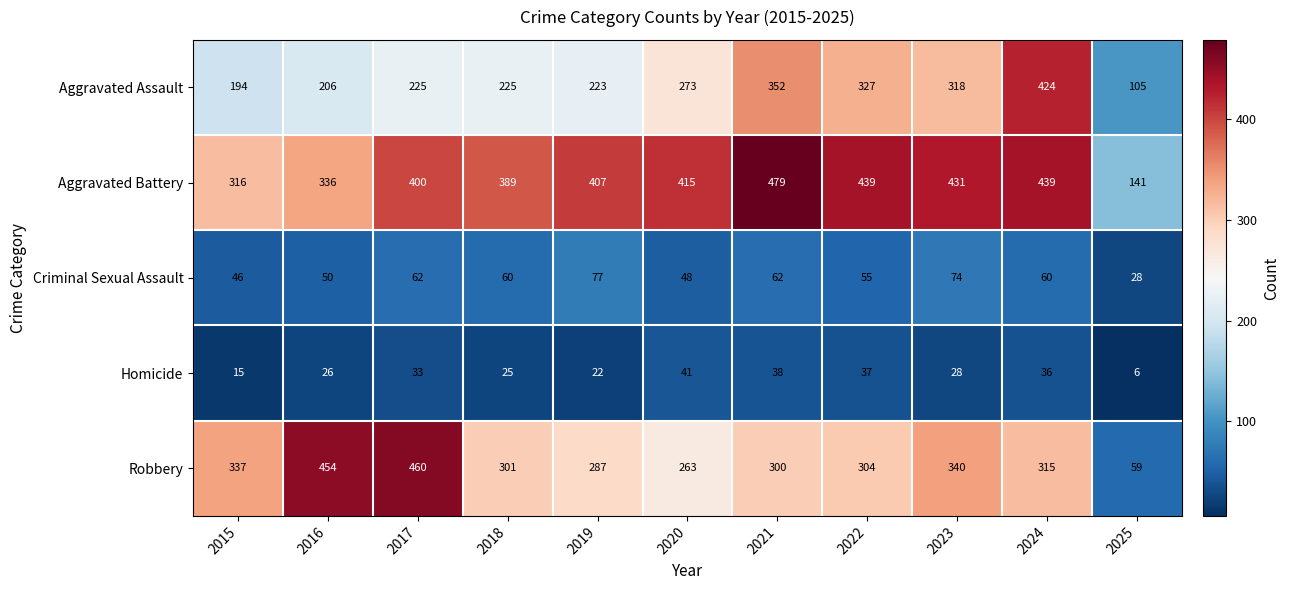

What is the sum of all Homicide values?

307